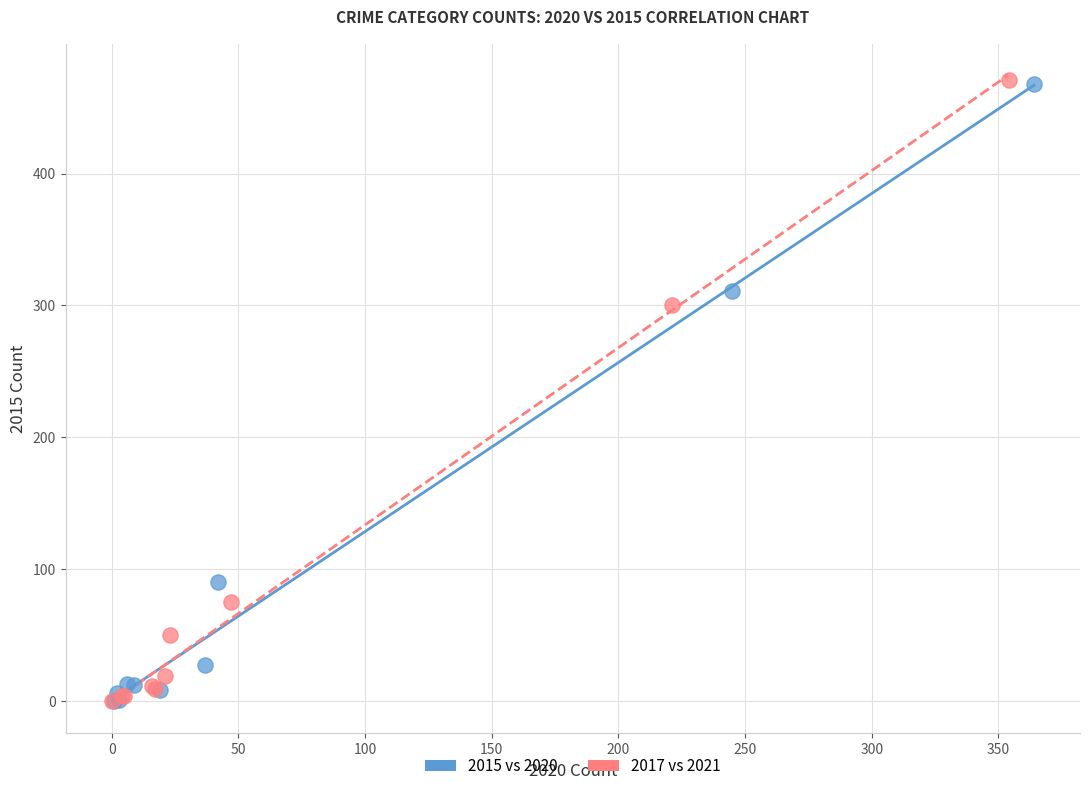

What are all the series names shown in the legend?

2015 vs 2020, 2017 vs 2021